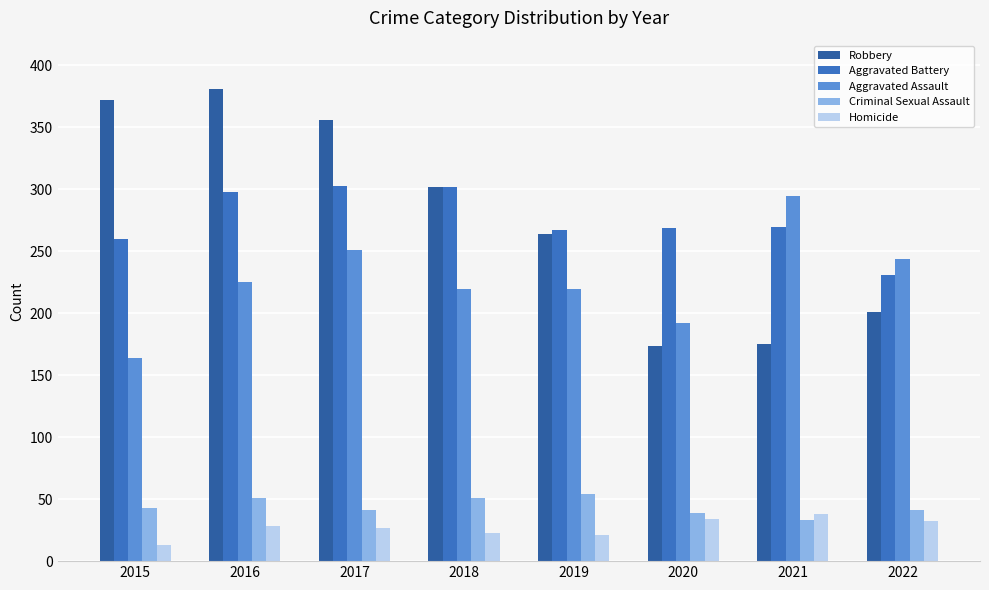

What is the difference between the second highest and minimum values in the Aggravated Battery series?

71